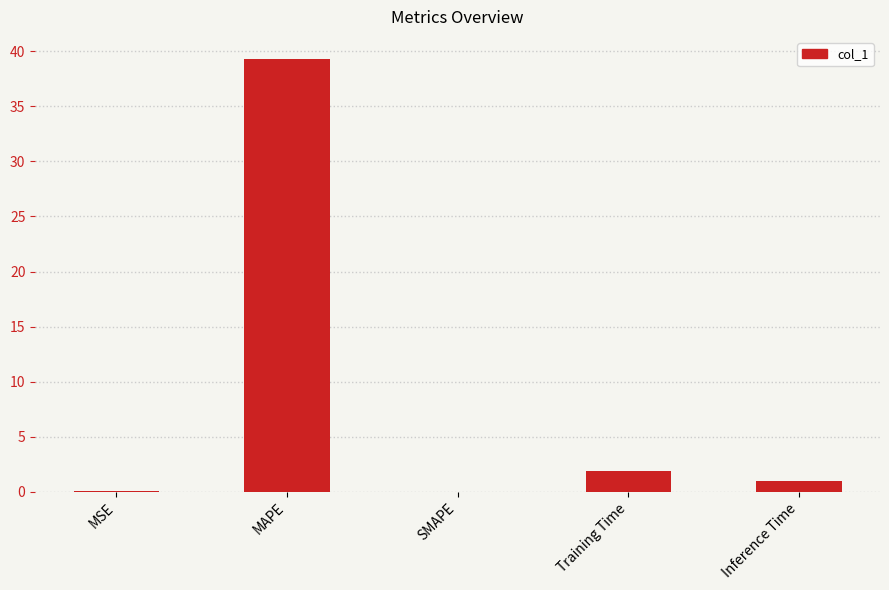

Which has a higher value, MAPE or Inference Time?

MAPE